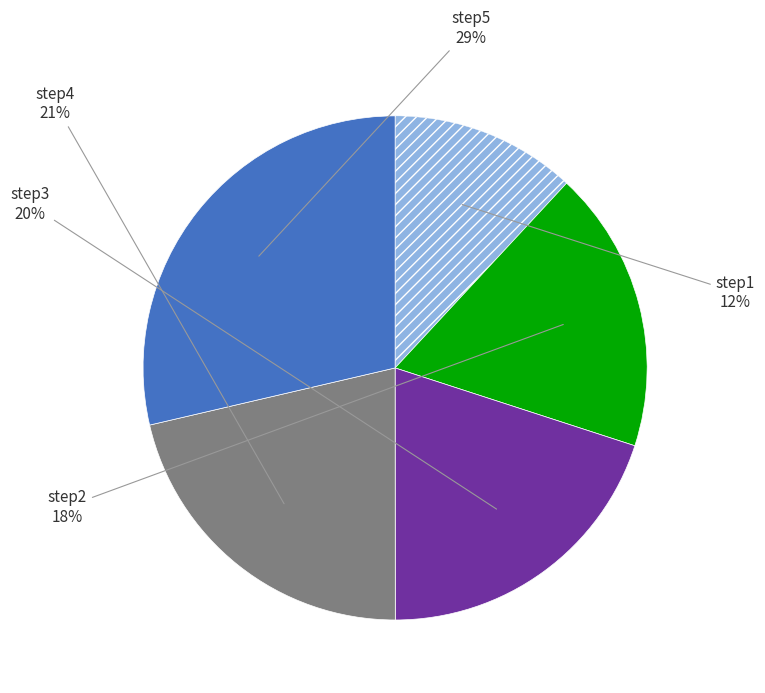

Does any single category account for the majority?

No